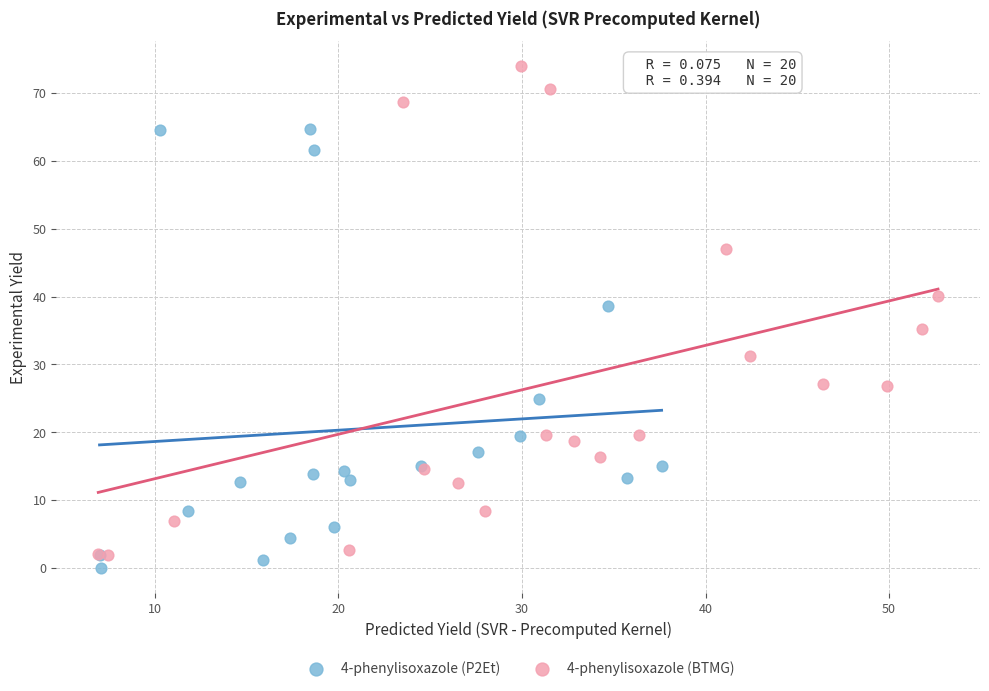

Which series has the largest Y range (max minus min)?

4-phenylisoxazole (BTMG)